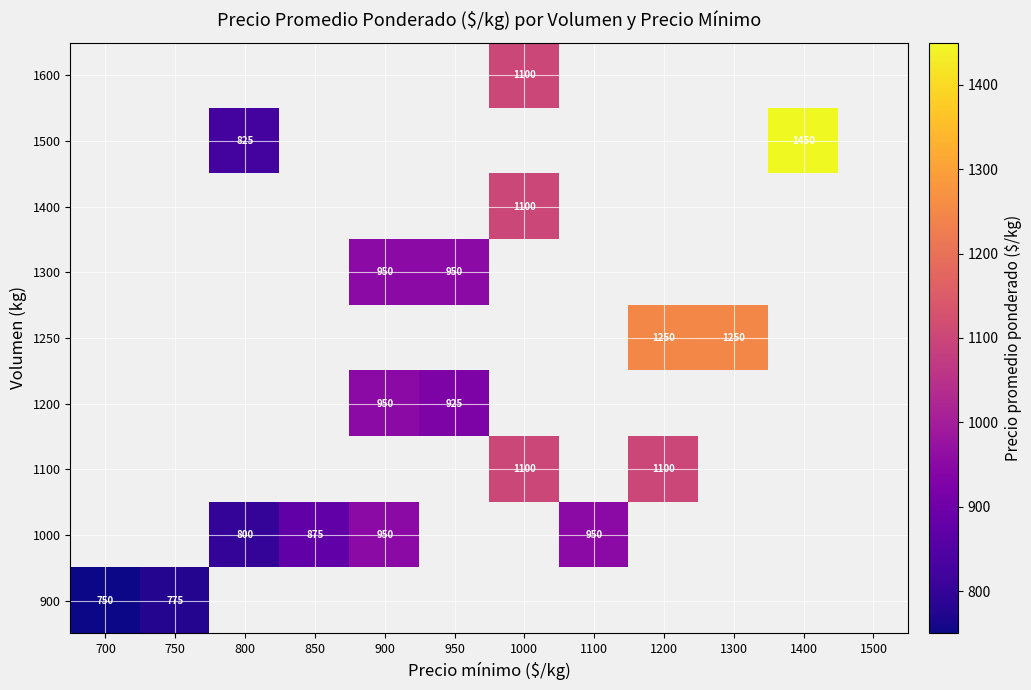

True or false: 1000 has a value of 293 at 800.

False